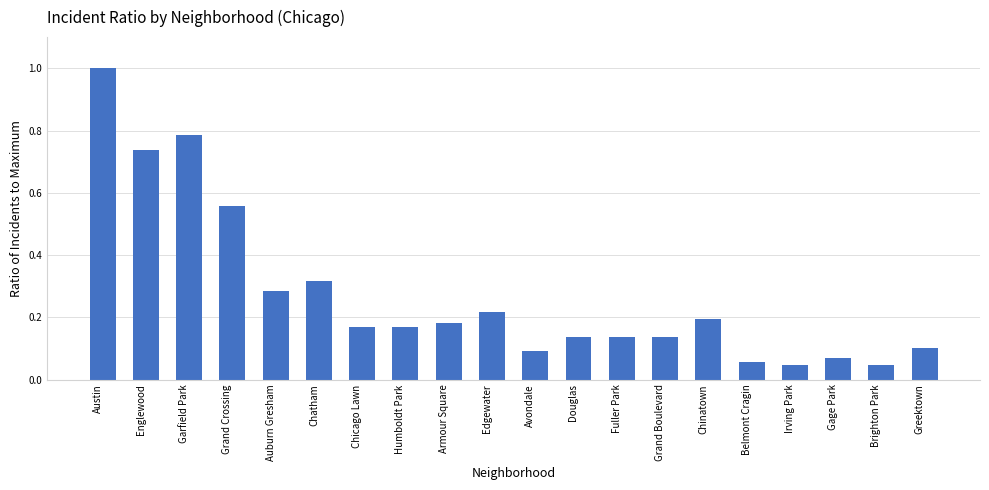

What is the maximum value shown in the chart?

1.0